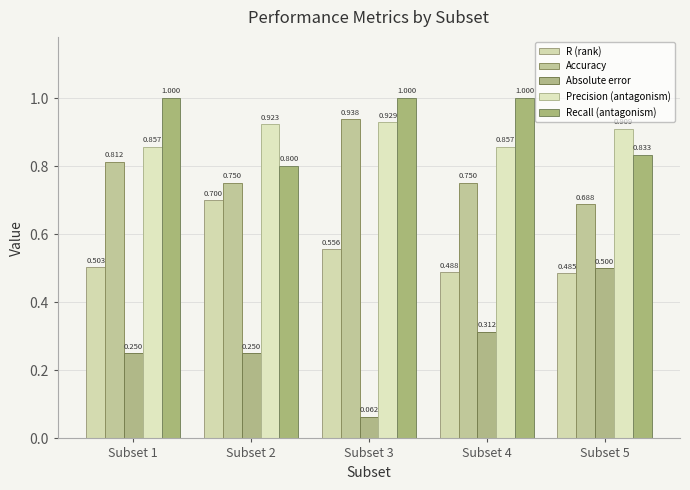

What is the highest value of the Absolute error series?

0.5